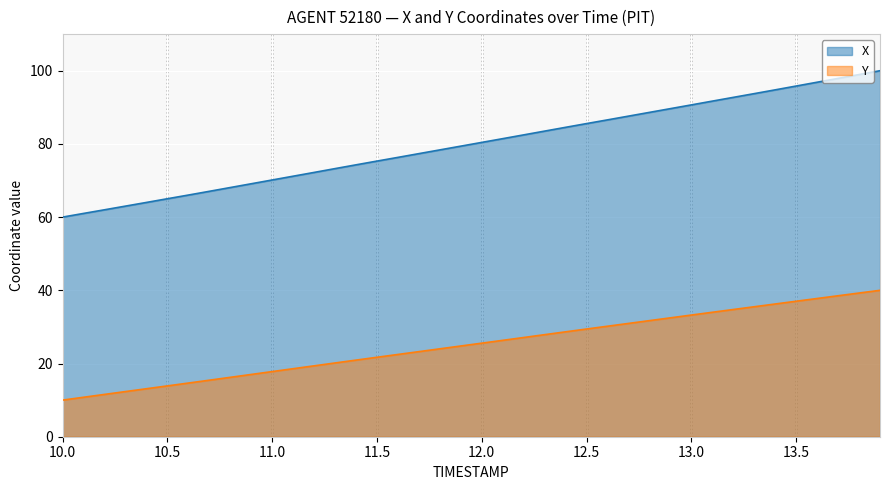

True or false: X and Y cross at least once.

False